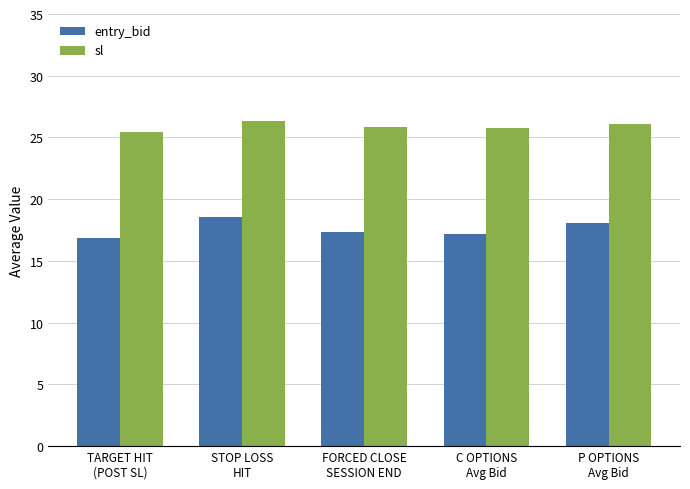

What is the total value across all series at STOP LOSS
HIT?

44.9